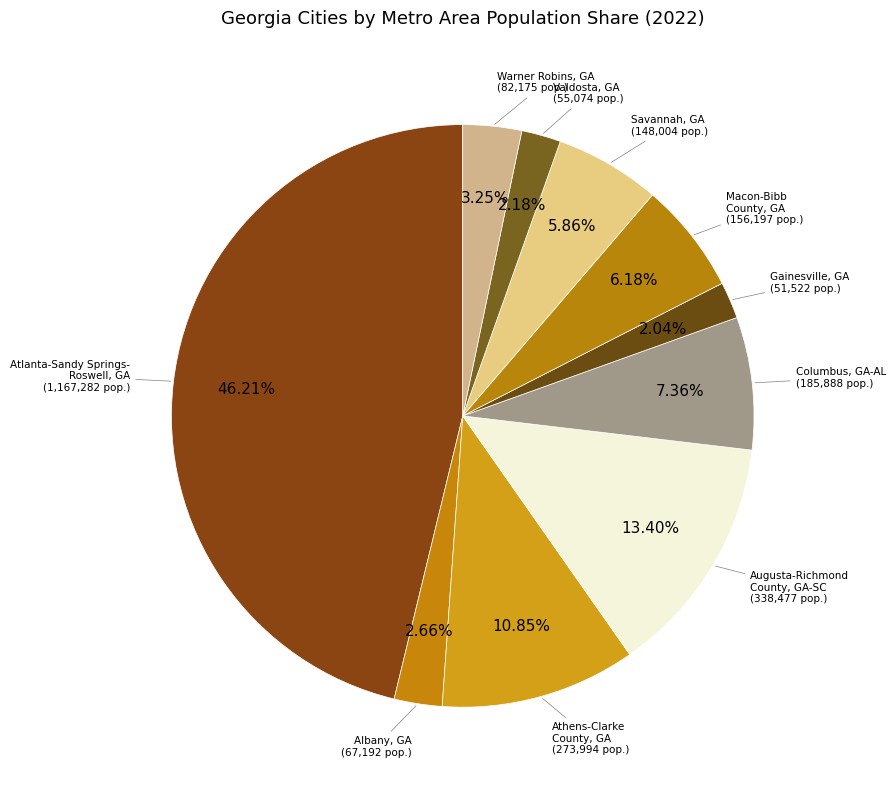

Rank the categories by value from highest to lowest.

Atlanta-Sandy Springs-Roswell, GA, Augusta-Richmond County, GA-SC, Athens-Clarke County, GA, Columbus, GA-AL, Macon-Bibb County, GA, Savannah, GA, Warner Robins, GA, Albany, GA, Valdosta, GA, Gainesville, GA